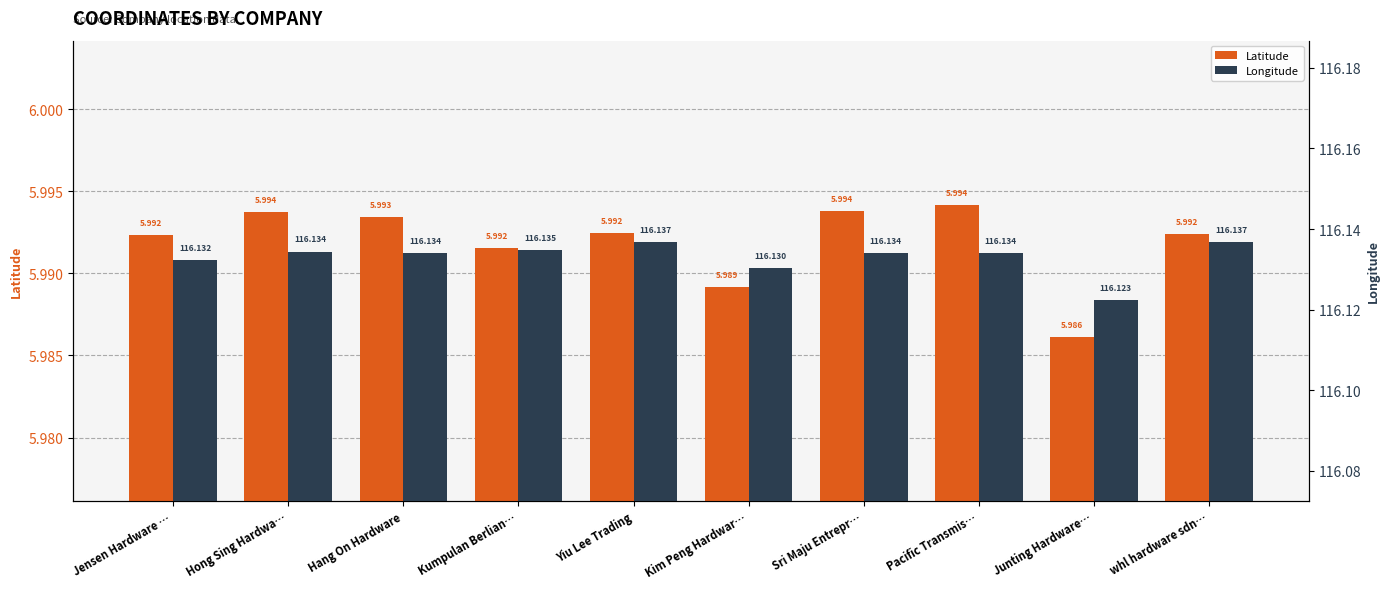

Reading left to right, extract all data points from this chart.

Latitude: 6.0	6.0	6.0	6.0	6.0	6.0	6.0	6.0	6.0	6.0
Longitude: 116.1	116.1	116.1	116.1	116.1	116.1	116.1	116.1	116.1	116.1